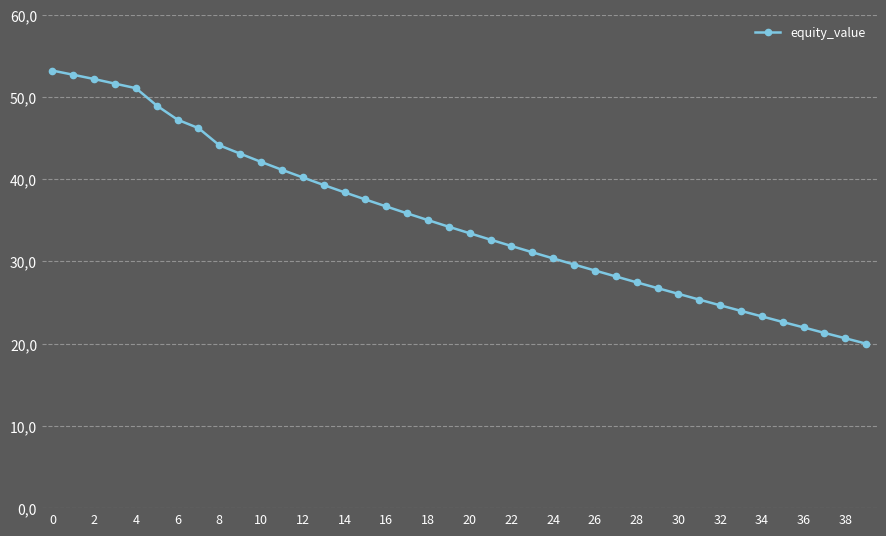

What is the sum of all values?

1401.4